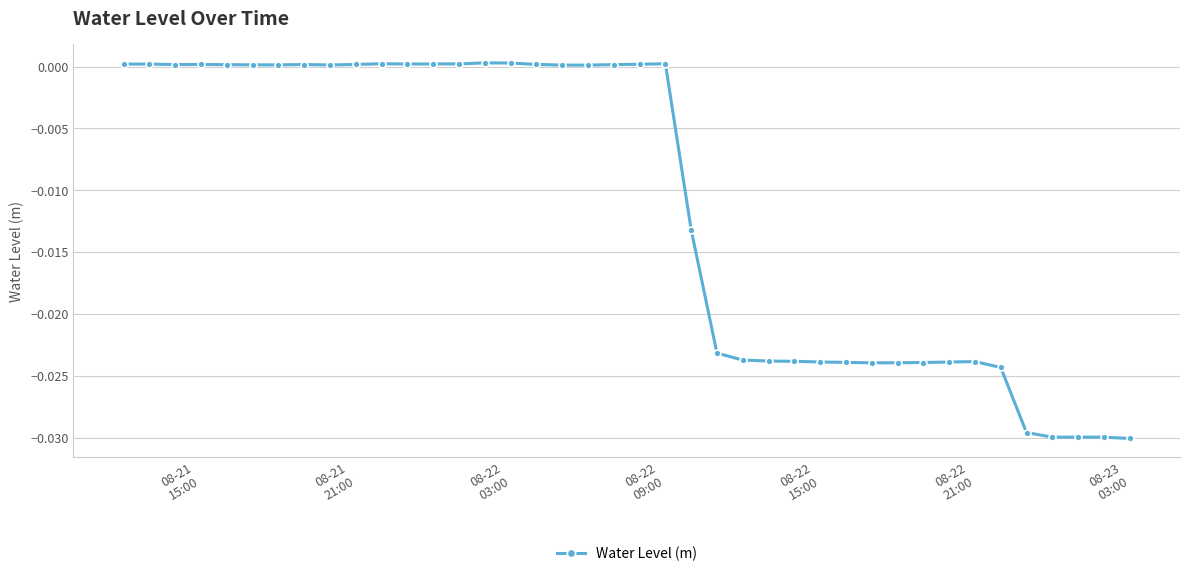

True or false: the data has more than 2 interior local peaks.

True